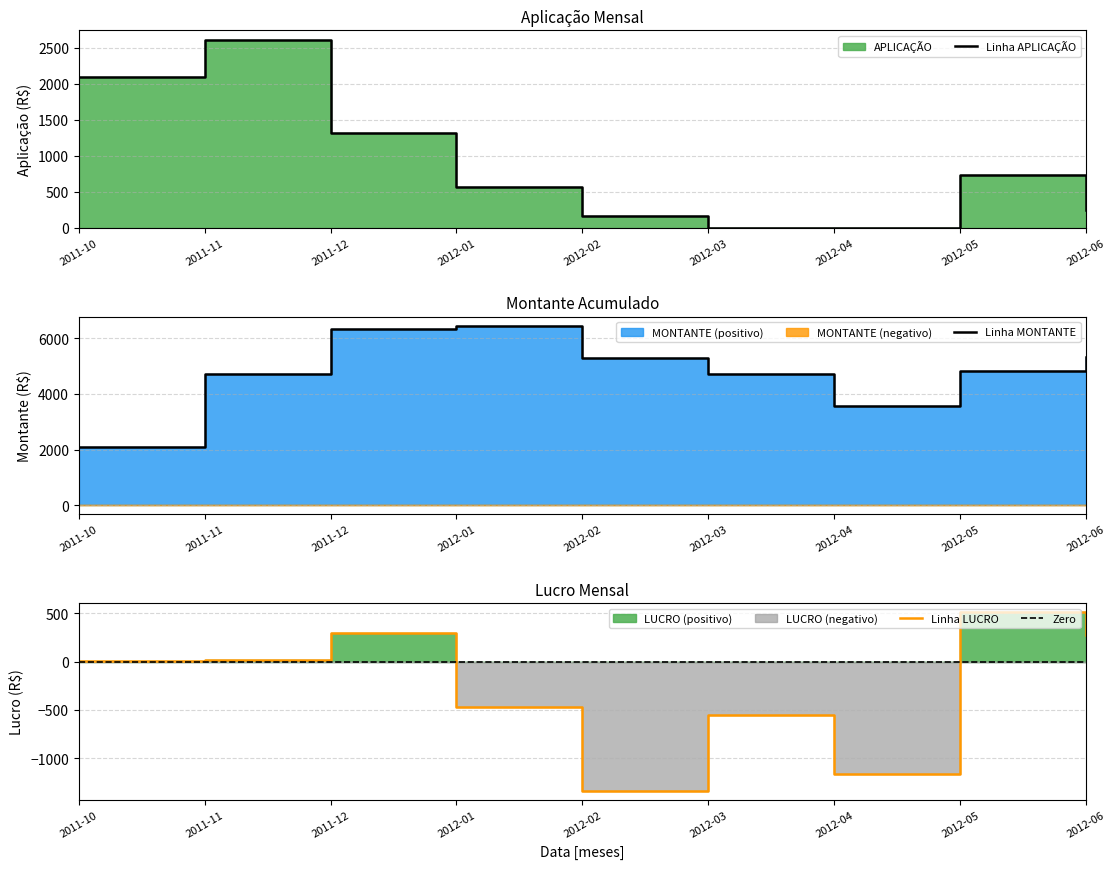

Is it true that LUCRO equals -1162.7 at 2012-04?

True